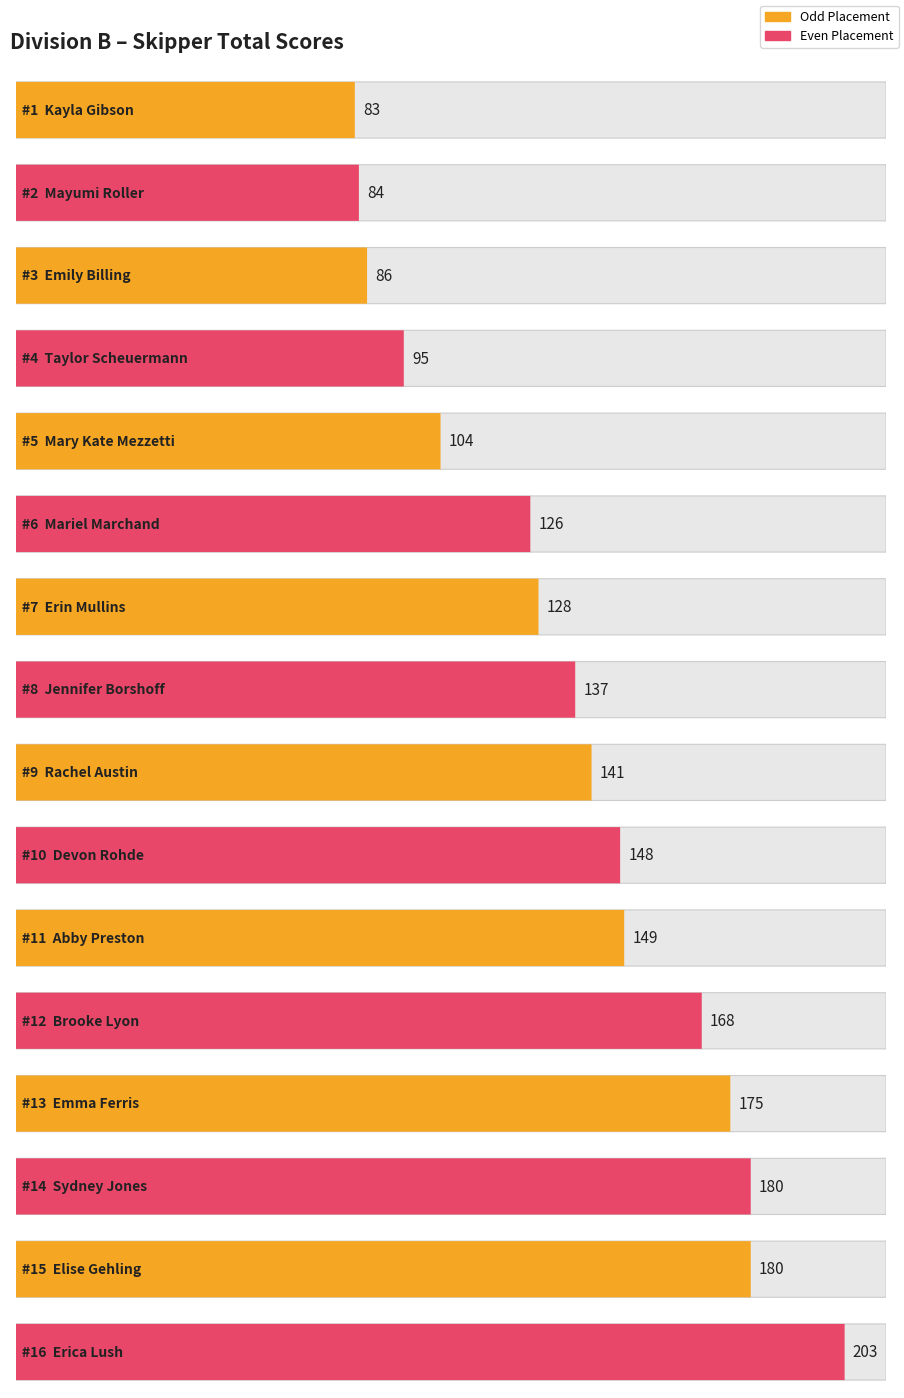

What position from the left is Kayla Gibson?

1